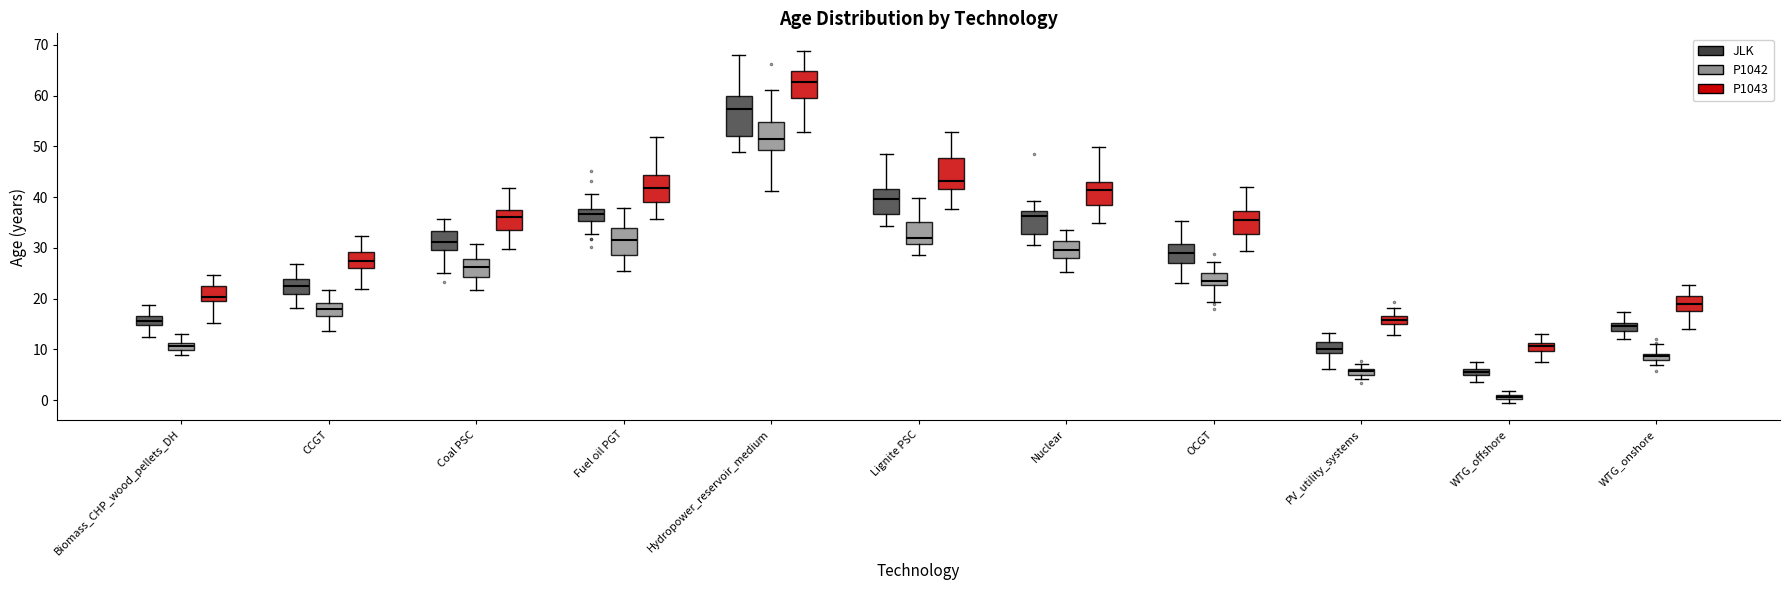

Where is the lower edge of the box for PV_utility_systems (P1042) on the y-axis? The values are not printed on the chart, so give them approximately, as read against the axis.

5